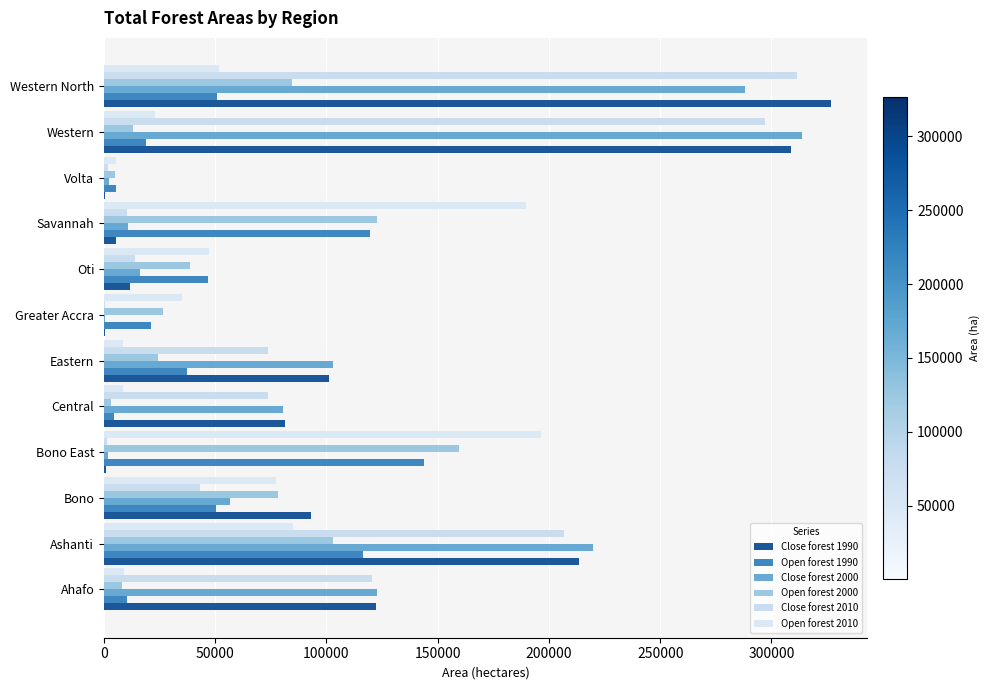

Which series has the widest spread of values?

Close forest 1990